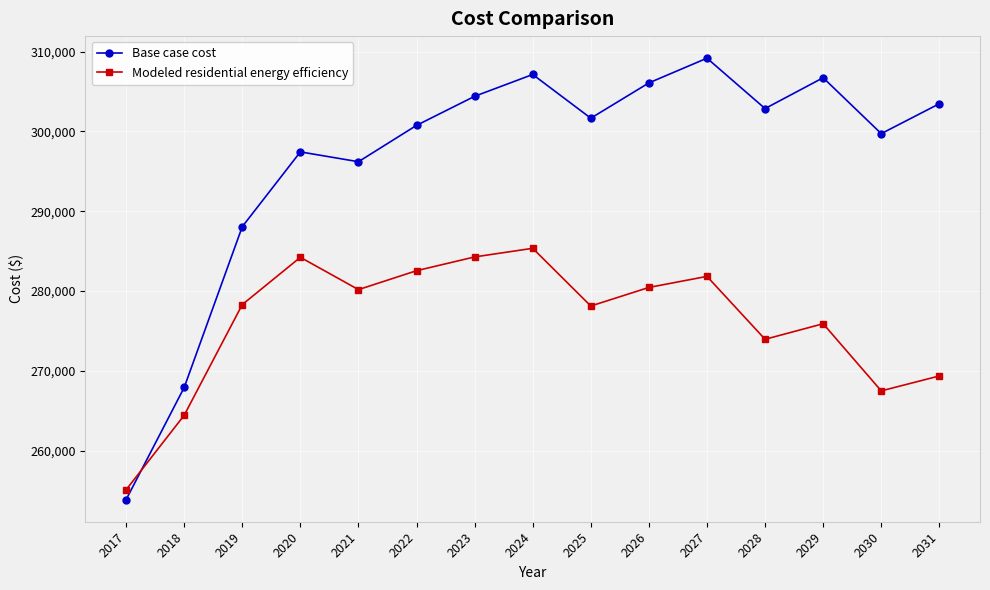

Is the value of Modeled residential energy efficiency at 2026 greater than the value of Base case cost at 2028?

No